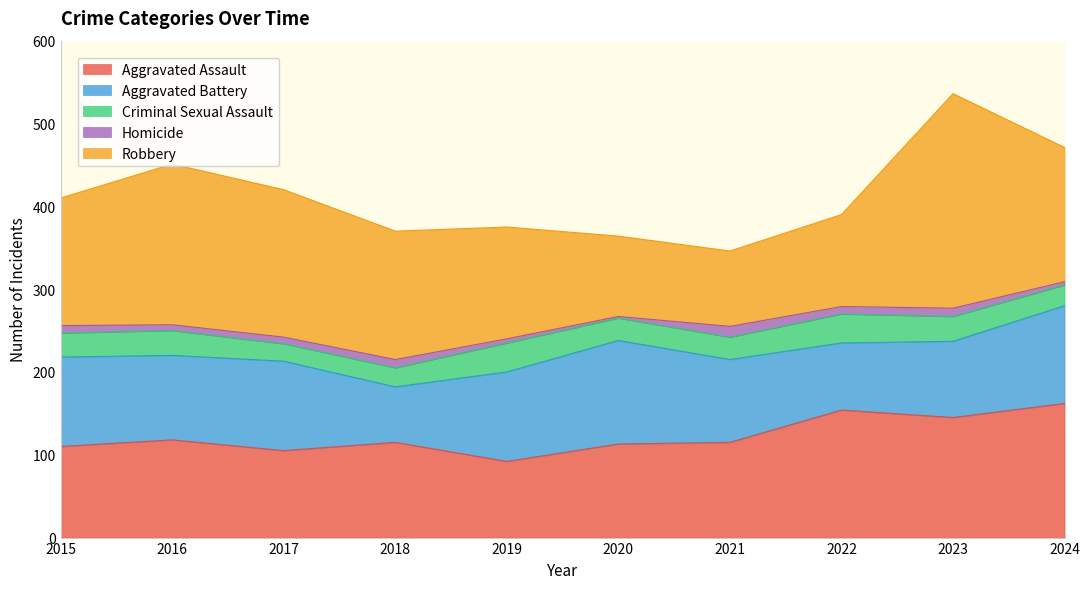

True or false: Robbery and Criminal Sexual Assault cross at least once.

False